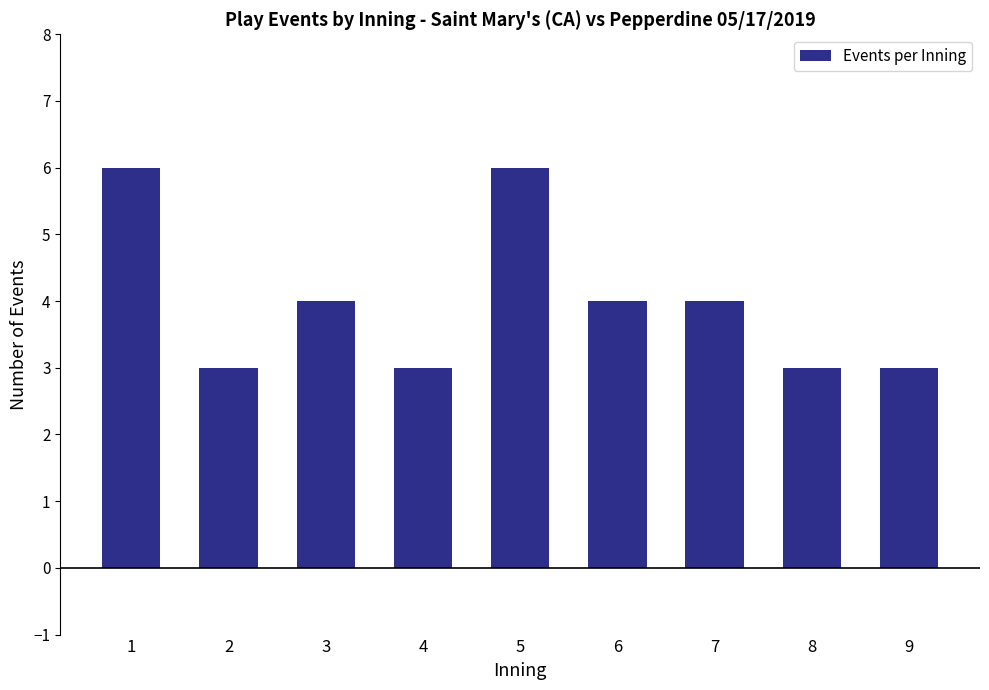

What is the difference between the maximum and minimum values?

3